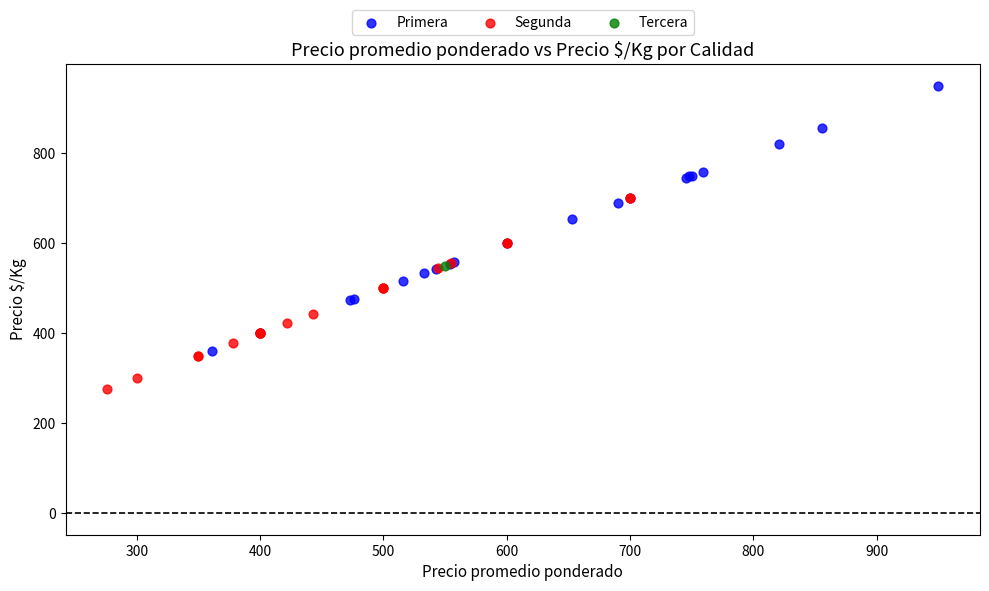

What are all the series names shown in the legend?

Primera, Segunda, Tercera